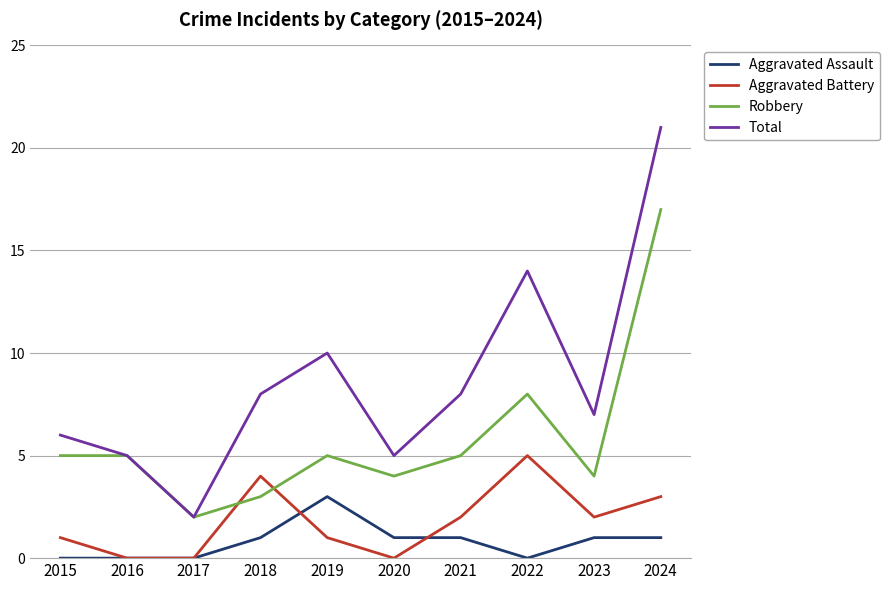

Reading left to right, list all the values displayed in this chart.

Aggravated Assault: 2015=0	2016=0	2017=0	2018=1	2019=3	2020=1	2021=1	2022=0	2023=1	2024=1
Aggravated Battery: 2015=1	2016=0	2017=0	2018=4	2019=1	2020=0	2021=2	2022=5	2023=2	2024=3
Robbery: 2015=5	2016=5	2017=2	2018=3	2019=5	2020=4	2021=5	2022=8	2023=4	2024=17
Total: 2015=6	2016=5	2017=2	2018=8	2019=10	2020=5	2021=8	2022=14	2023=7	2024=21